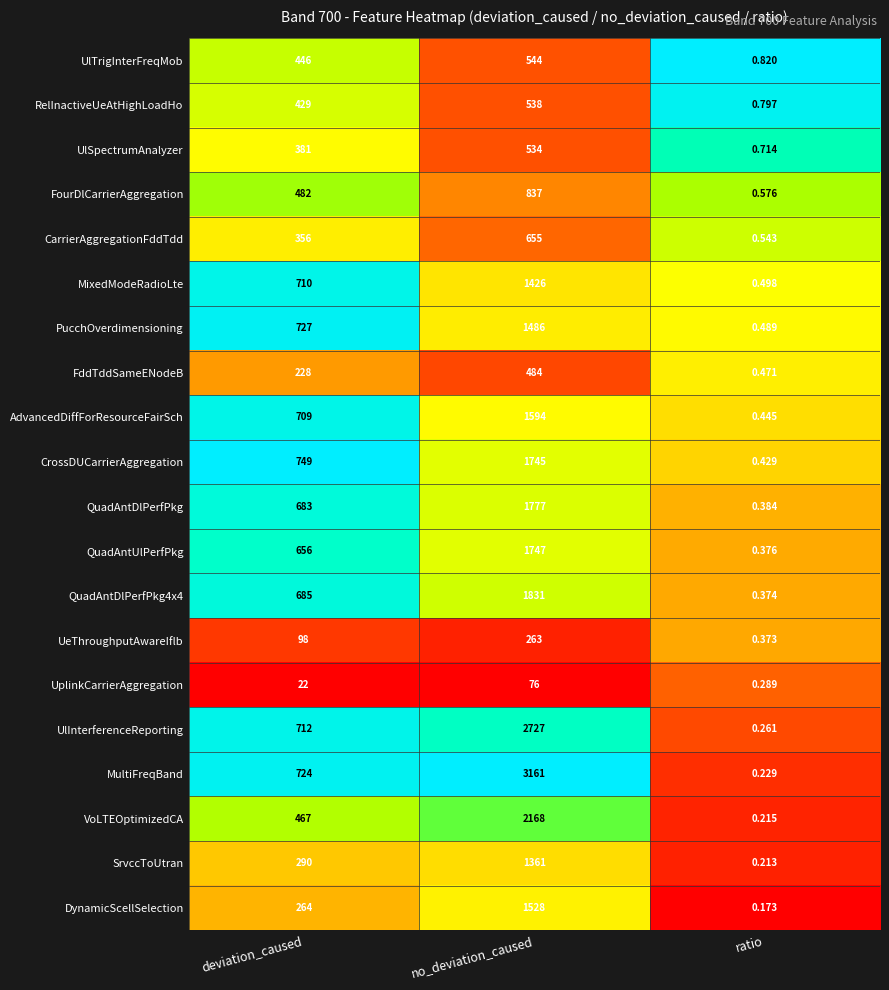

Rank the categories by MultiFreqBand value from lowest to highest.

ratio, deviation_caused, no_deviation_caused